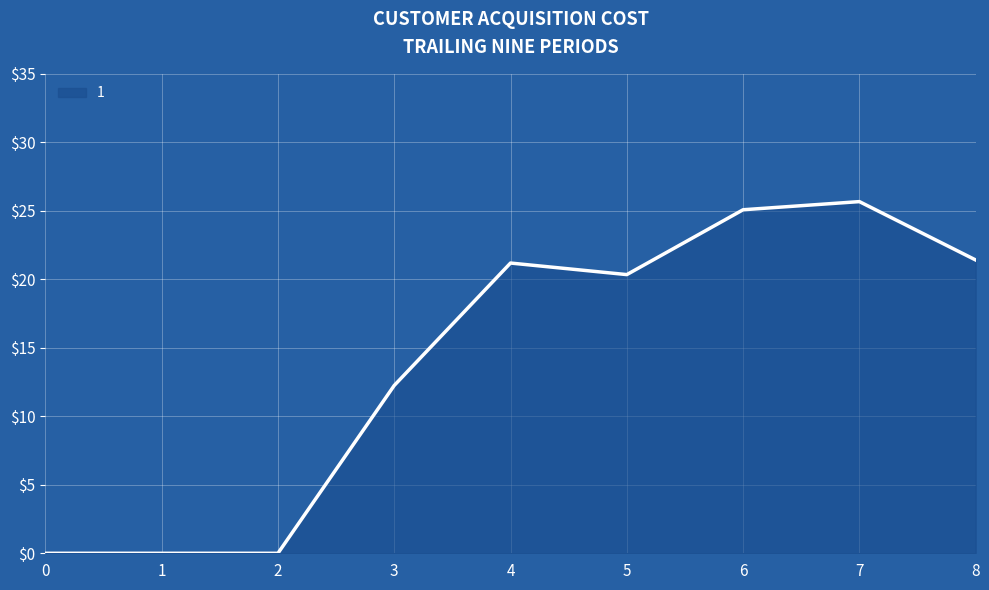

What is the change in value from 0 to 6?

+25.1